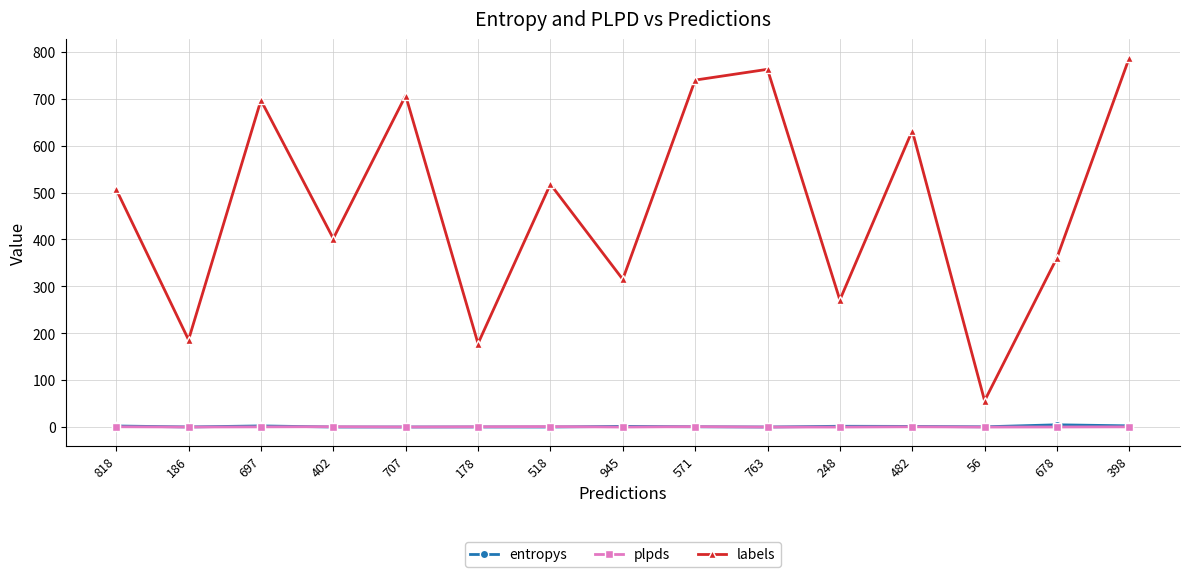

What are all the series names shown in the legend?

entropys, plpds, labels